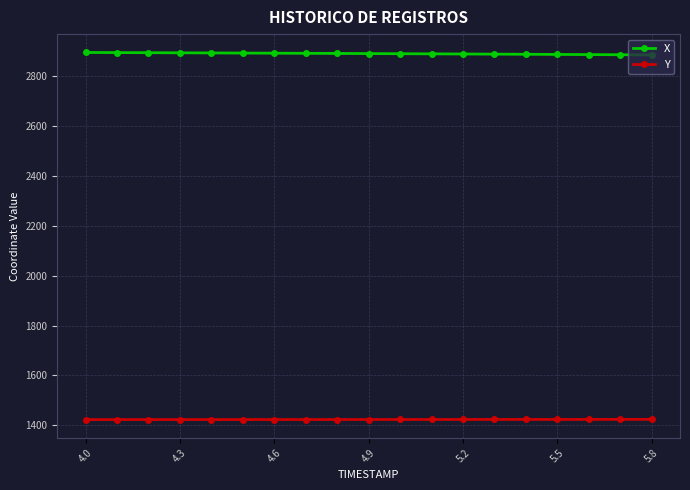

List the series in order of their overall mean, lowest first.

Y, X